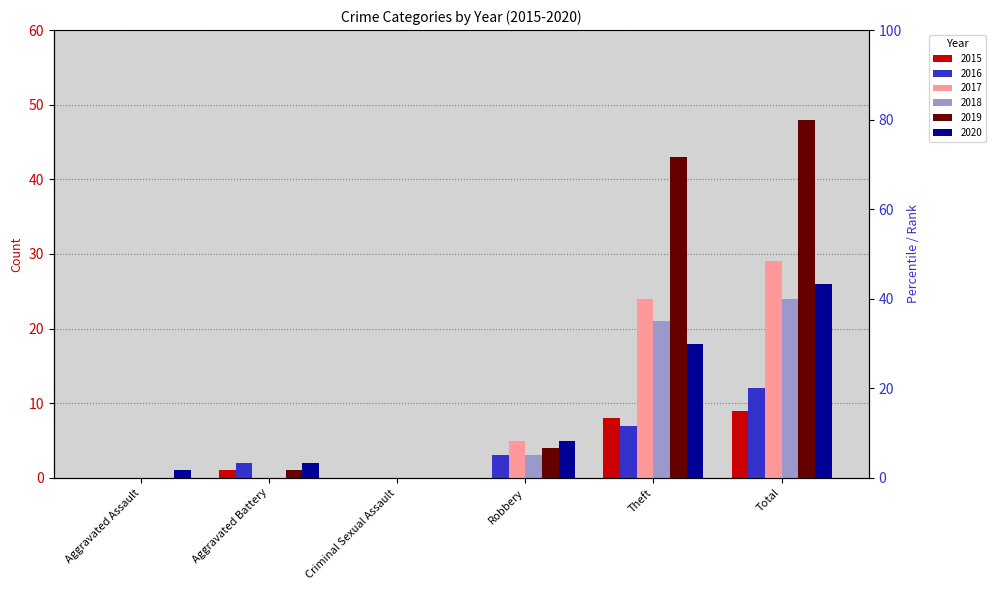

Which series has the largest range (max minus min)?

2019